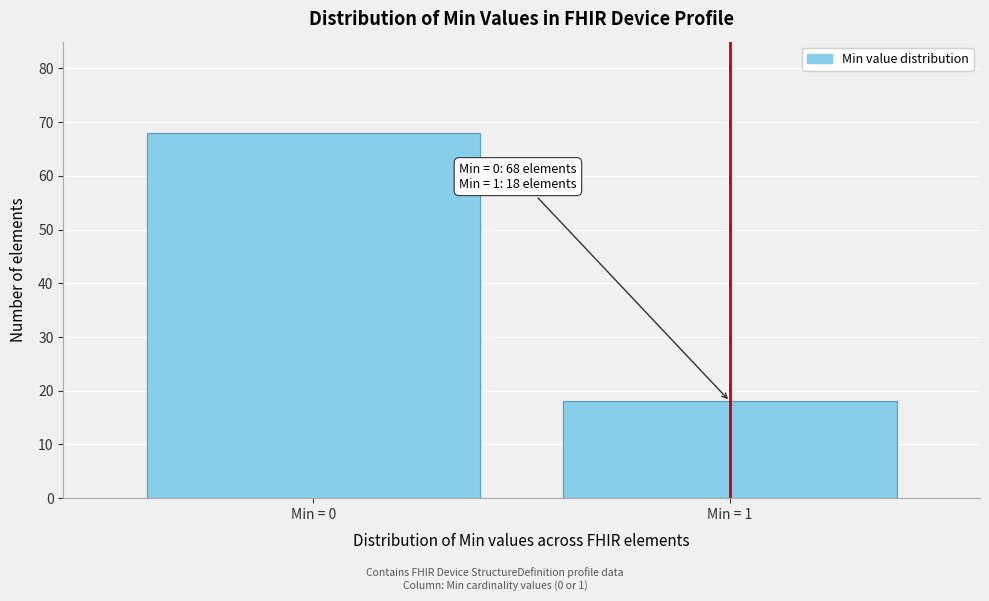

Reading left to right, list all the values displayed in this chart.

68	18